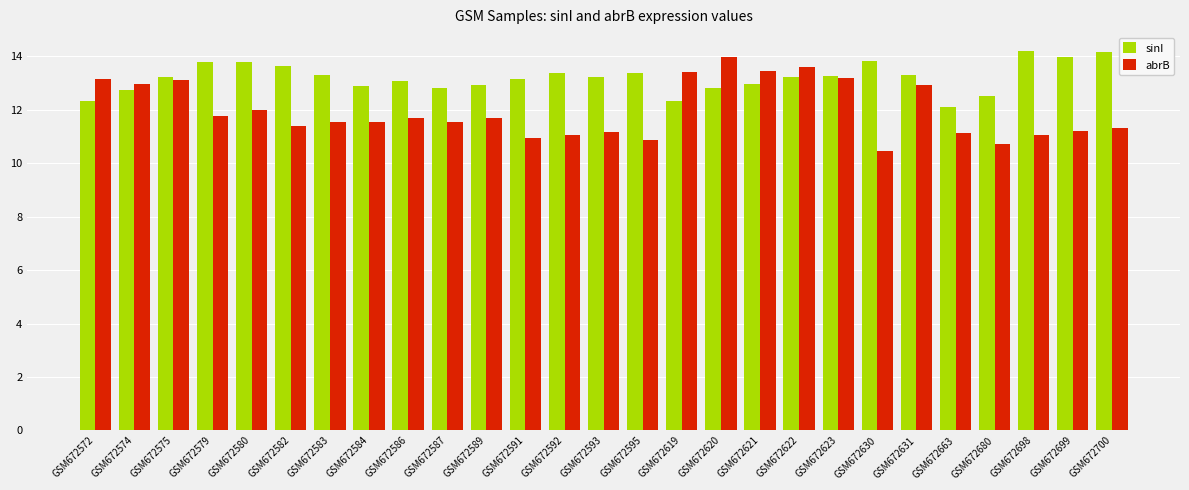

Does the chart contain any negative values?

No